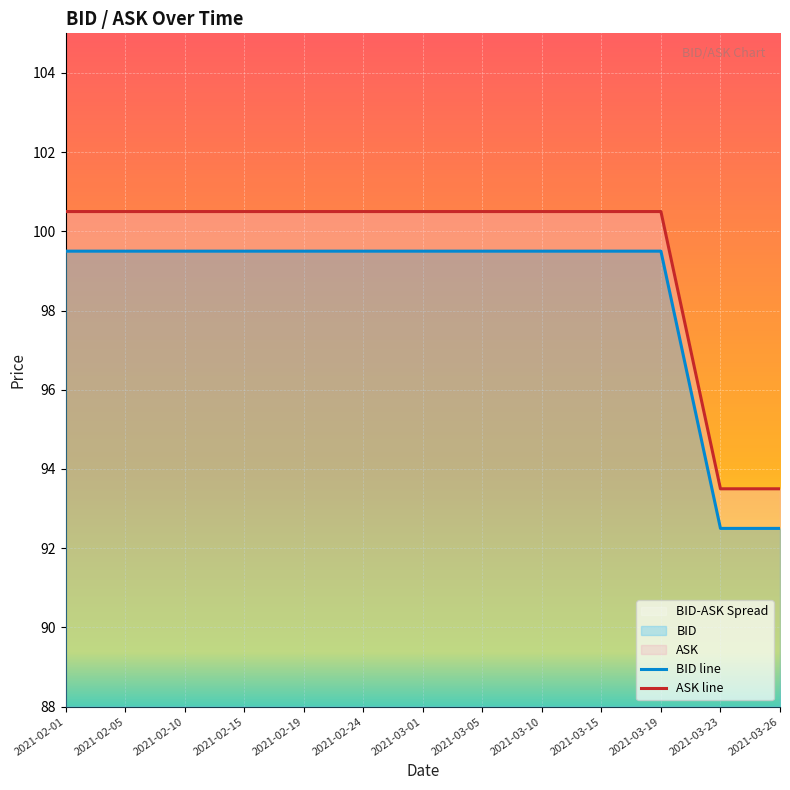

Read the ASK value at 2021-03-19.

100.5